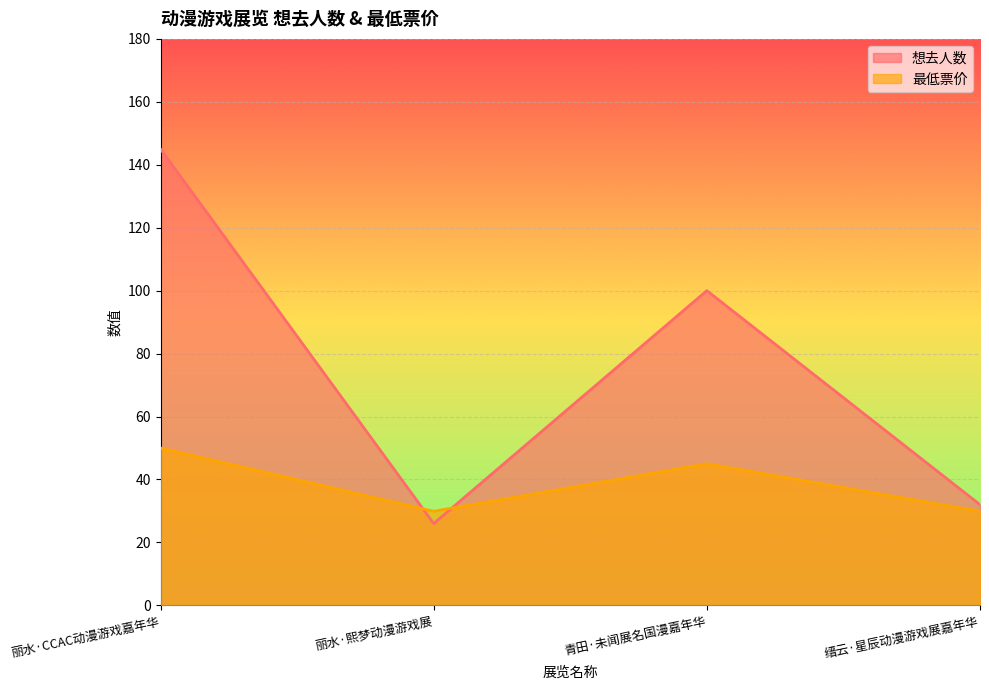

True or false: 最低票价 has a value of 45.0 at 青田·未闻展名国漫嘉年华.

True